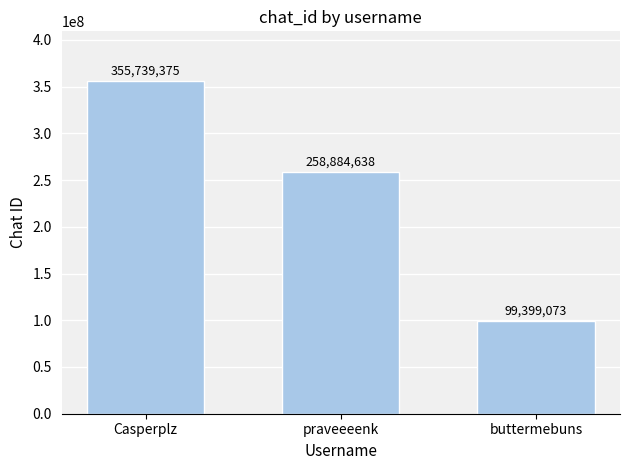

Which category has the highest value across all series?

Casperplz